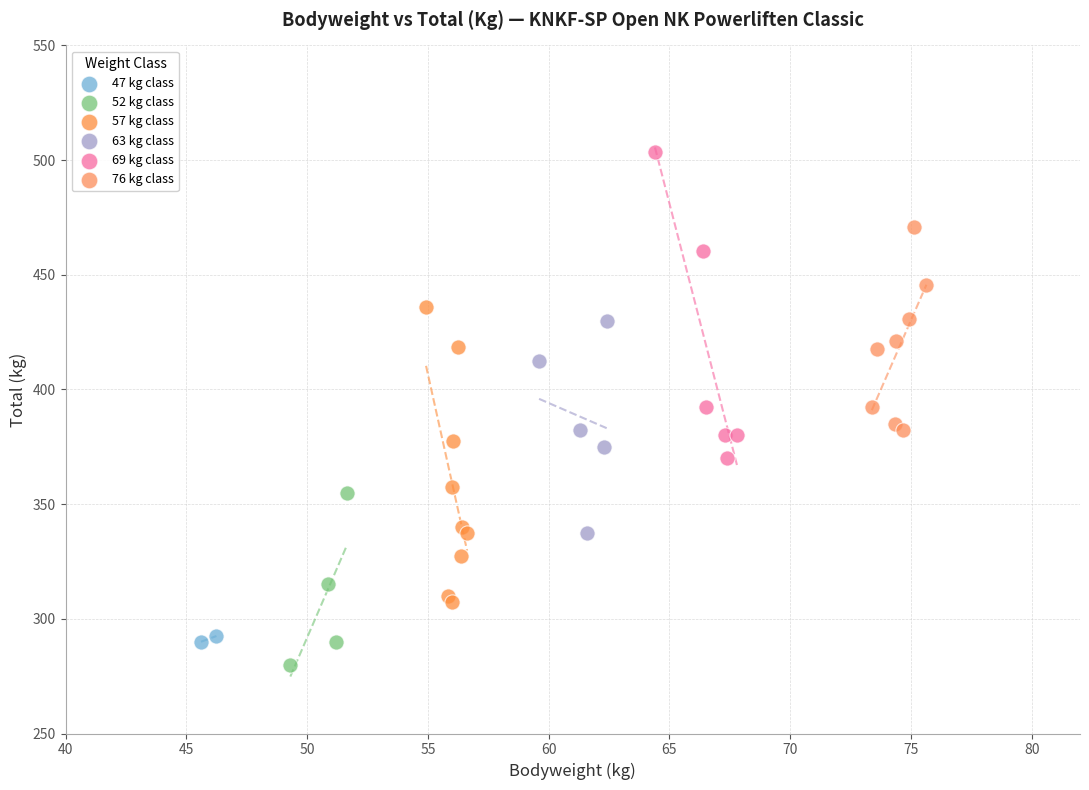

Which series has the largest Y range (max minus min)?

69 kg class